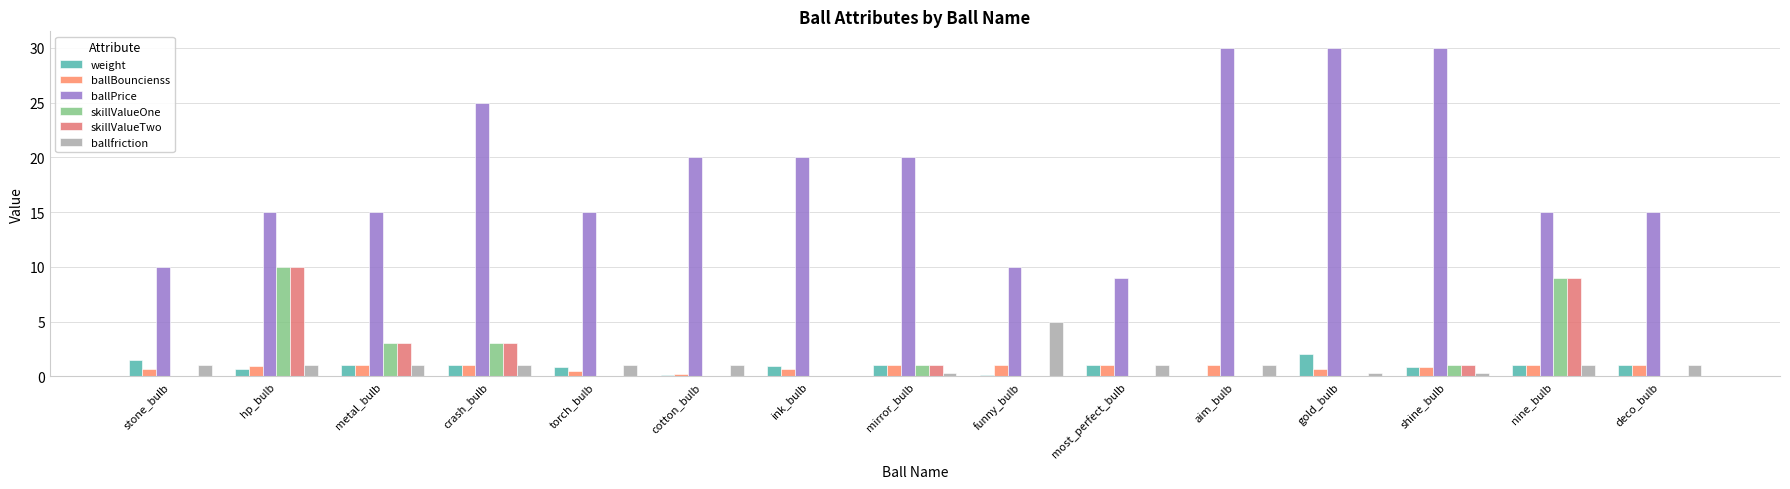

Count the number of categories in the chart.

15